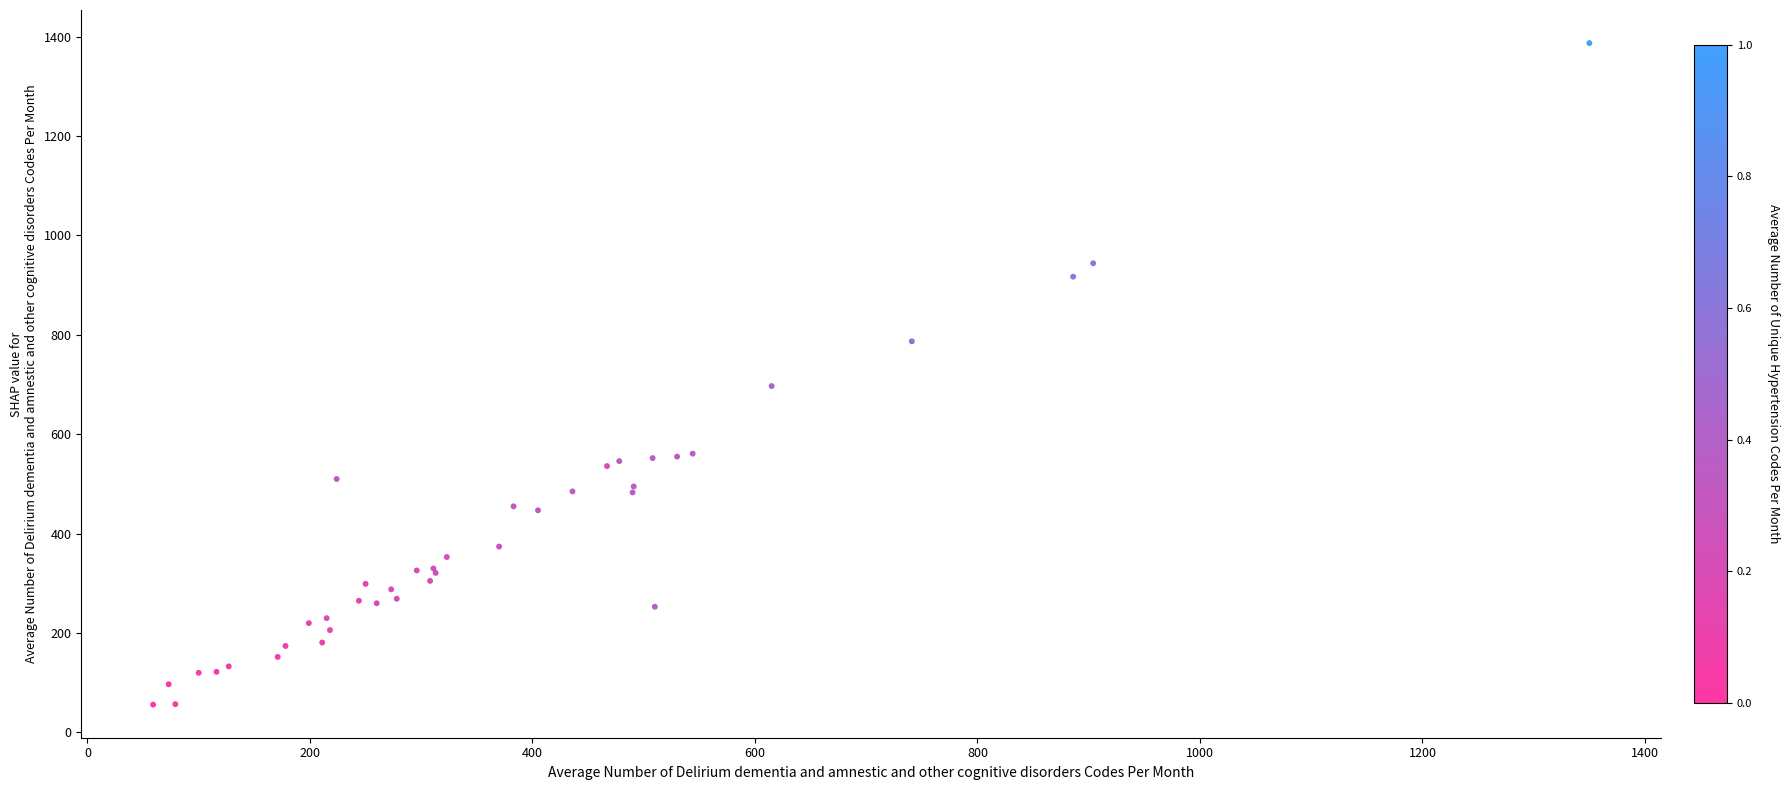

What Y value in the scatter plot is closest to 721?

697